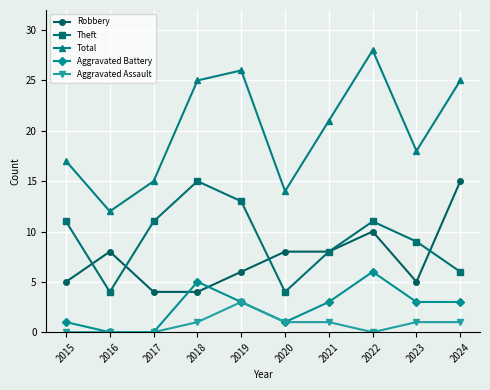

Where do Theft and Robbery first cross each other?

2015 and 2016